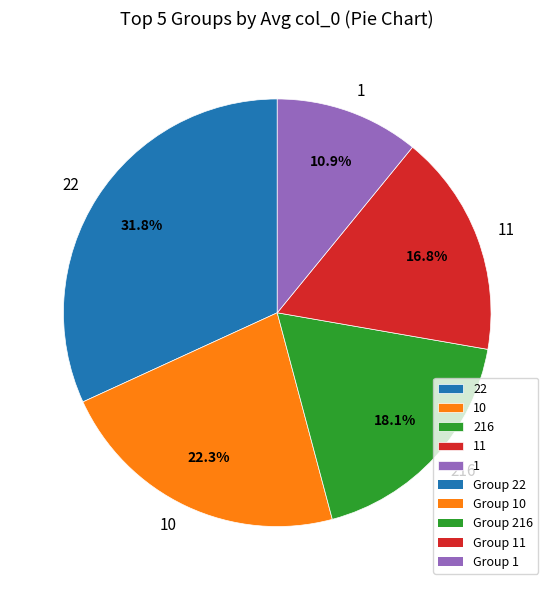

Rank the categories by value from lowest to highest.

1, 11, 216, 10, 22